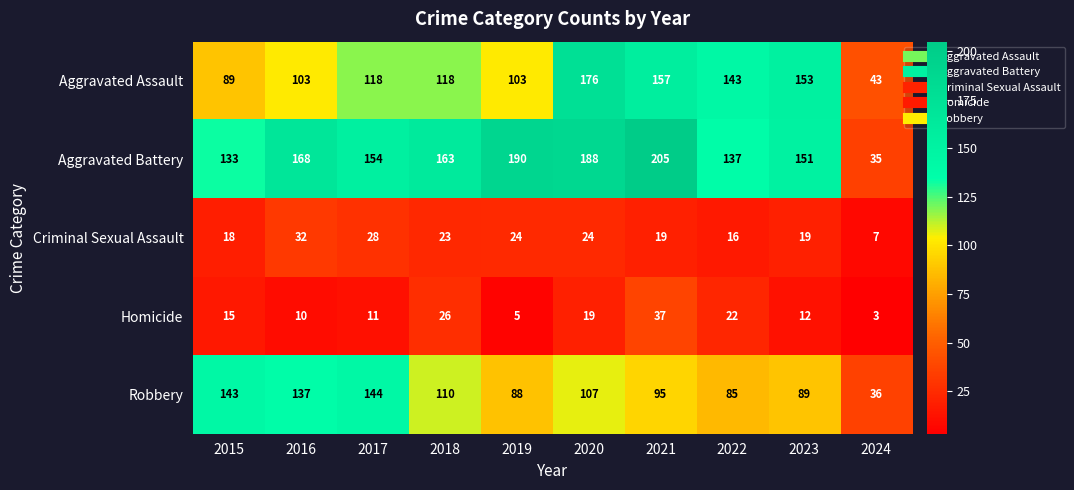

How many values in the Robbery series are below 107?

5